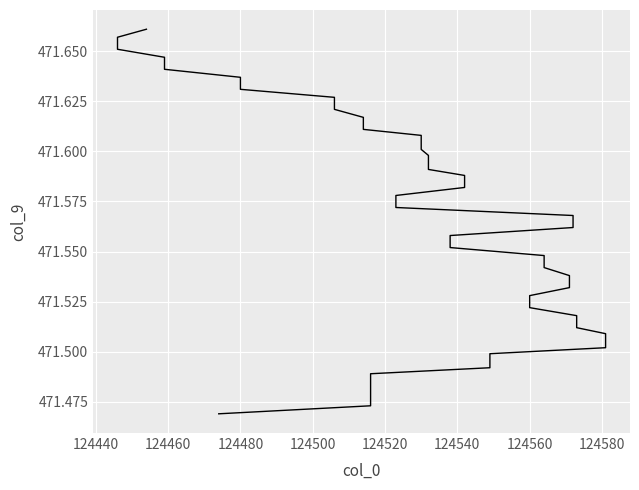

What is the value of the 10th point from the left?

471.5